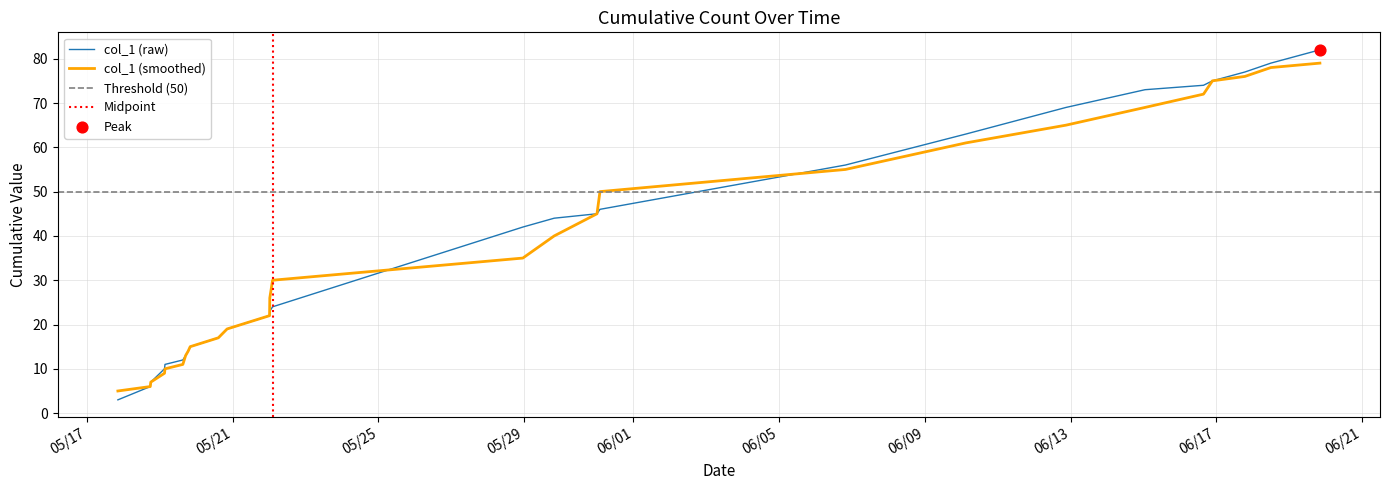

What is the maximum value for col_1 (smoothed)?

79